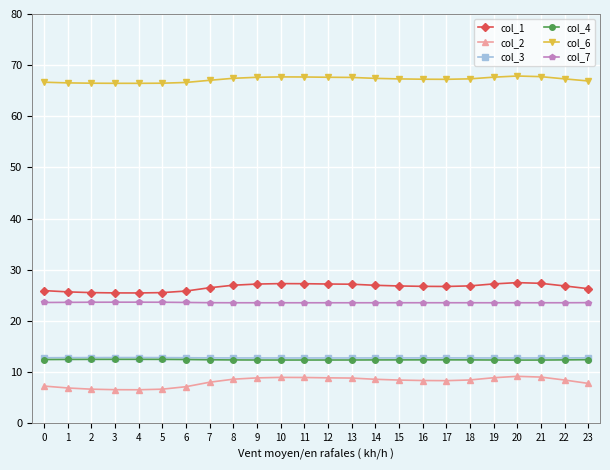

How many series are shown in this chart?

6